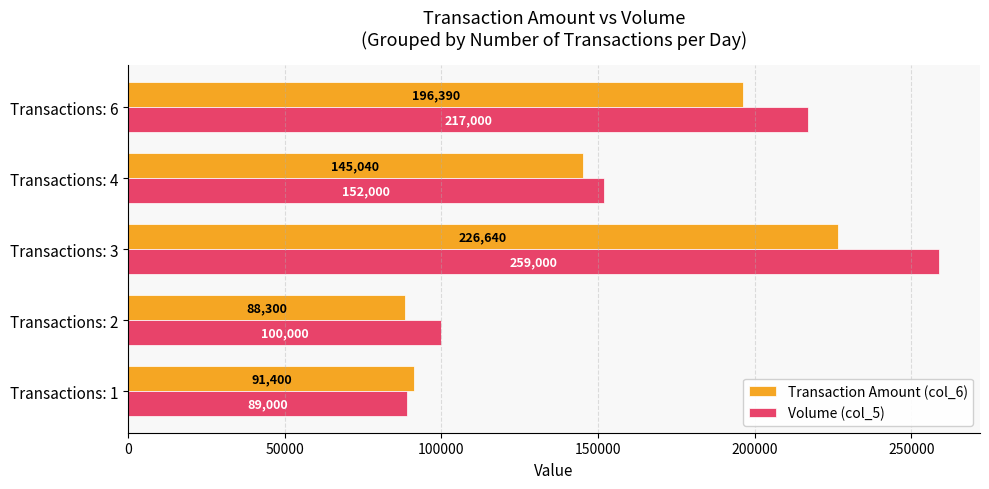

Which series changed the most between Transactions: 3 and Transactions: 6?

Volume (col_5)